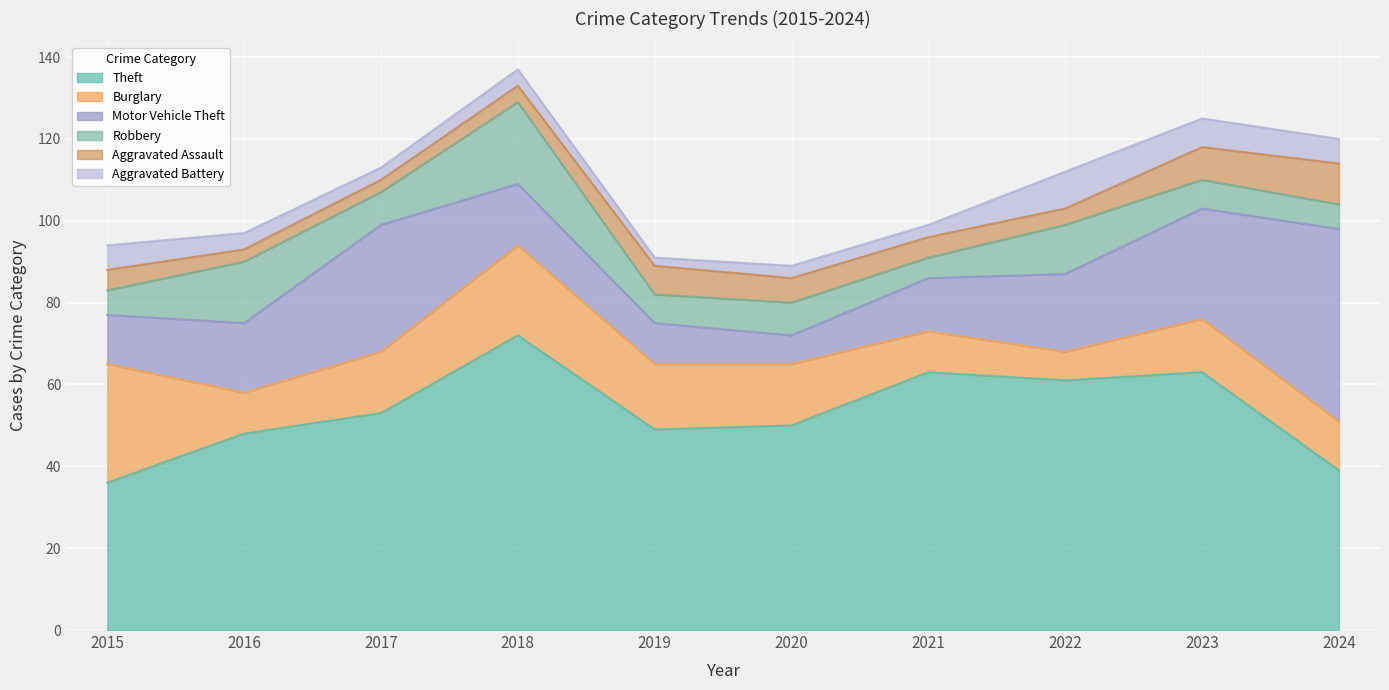

Rank the series by their maximum value, from highest to lowest.

Theft, Motor Vehicle Theft, Burglary, Robbery, Aggravated Assault, Aggravated Battery